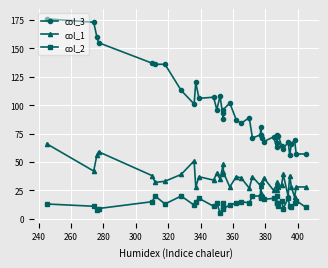

How many interior local valleys does the col_2 series have?

12